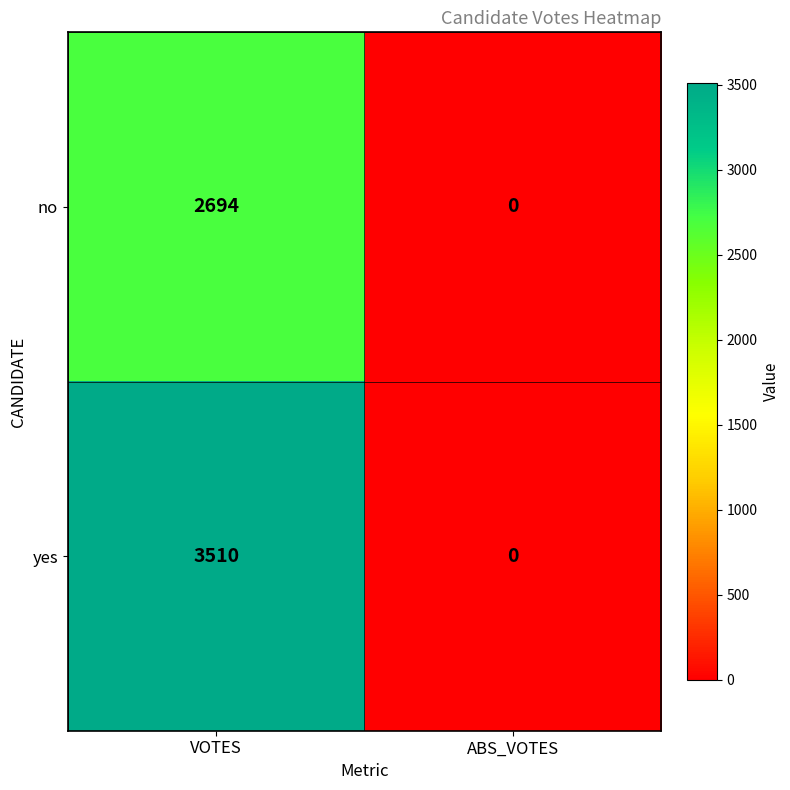

At how many categories does at least one series exceed 3011?

1